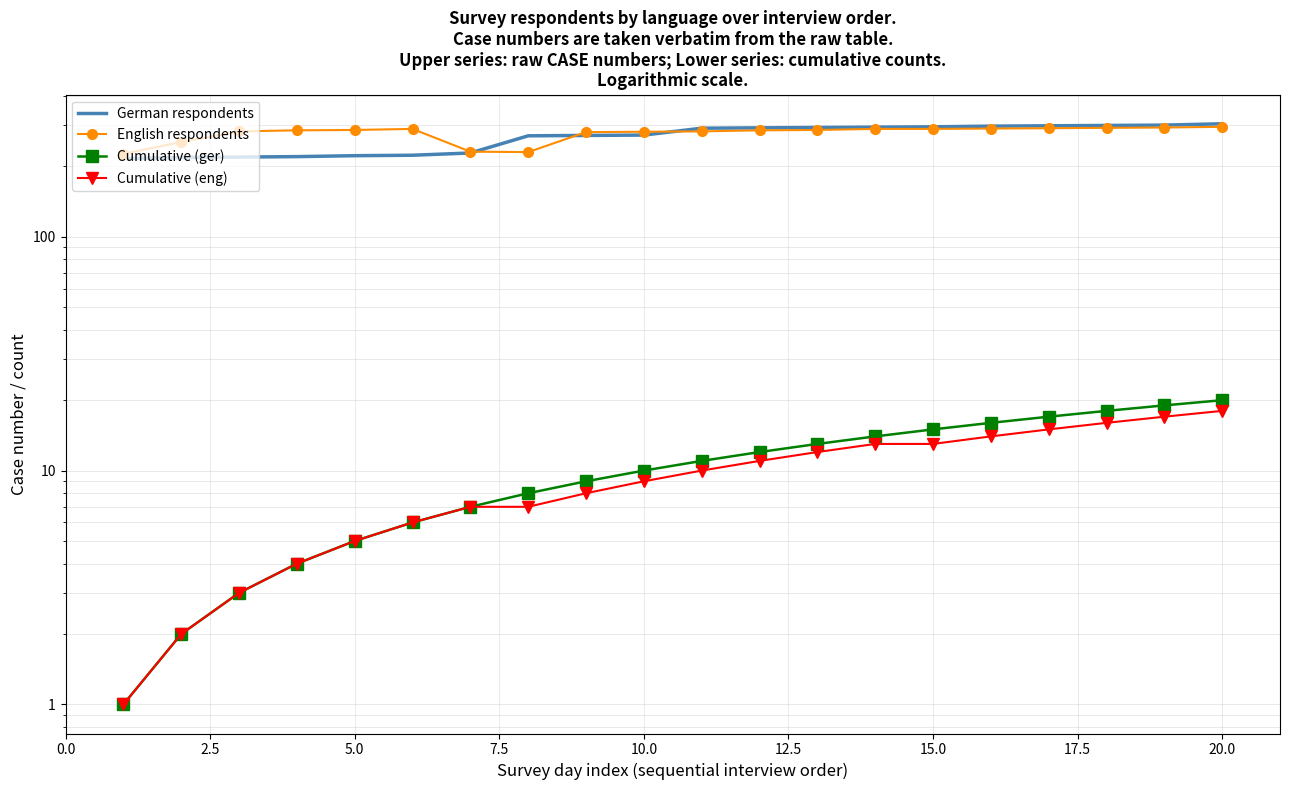

Which series has the largest total across all categories?

English respondents